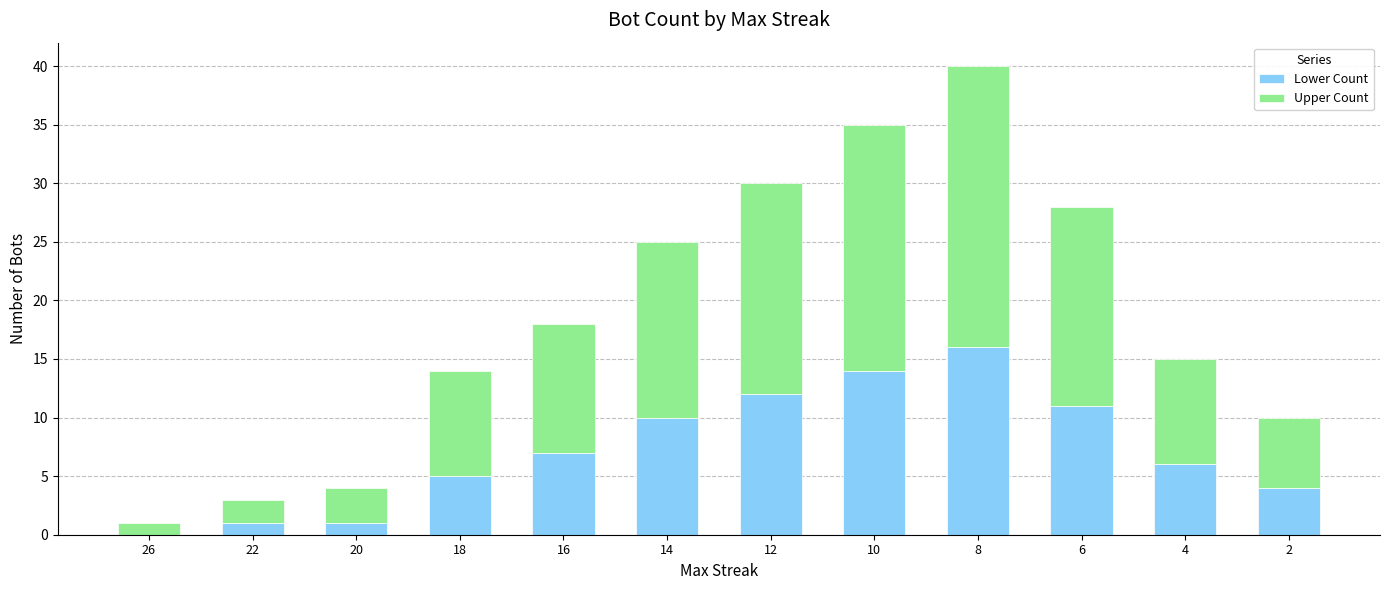

Reading left to right, list the values for the Lower Count series.

26=0	22=1	20=1	18=5	16=7	14=10	12=12	10=14	8=16	6=11	4=6	2=4